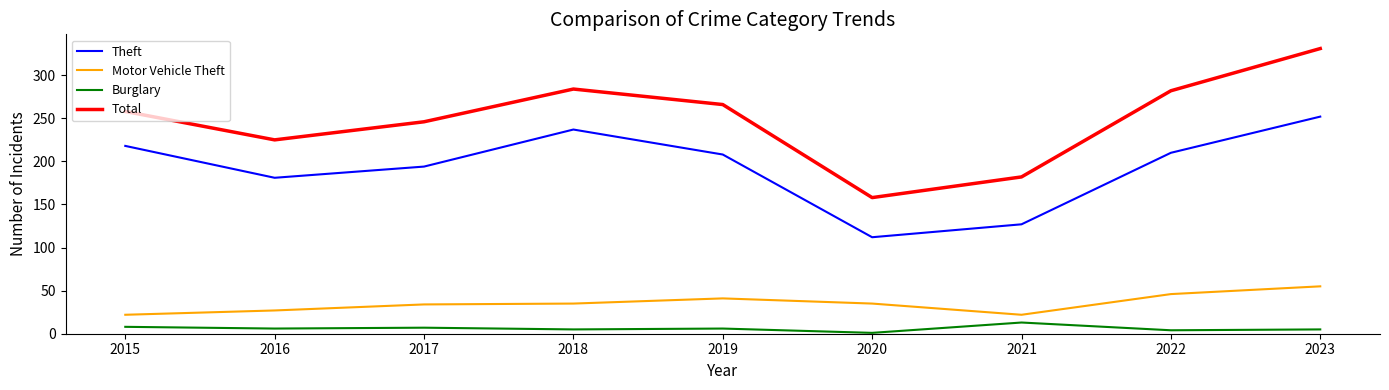

The Motor Vehicle Theft series shows 35 at 2018. True or false?

True